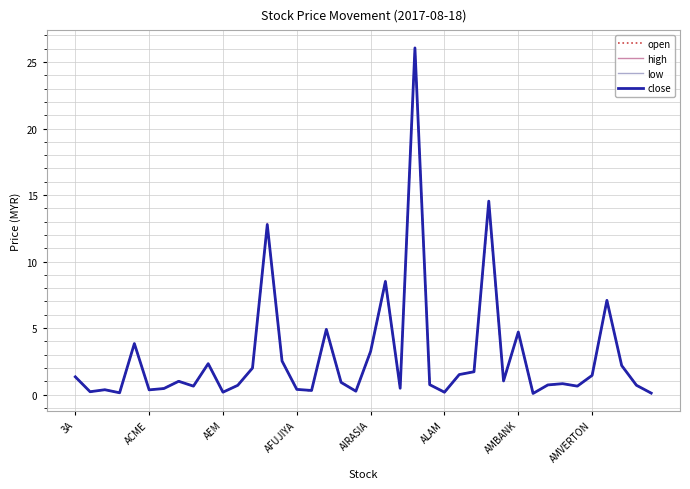

What is the maximum value for low?

26.0